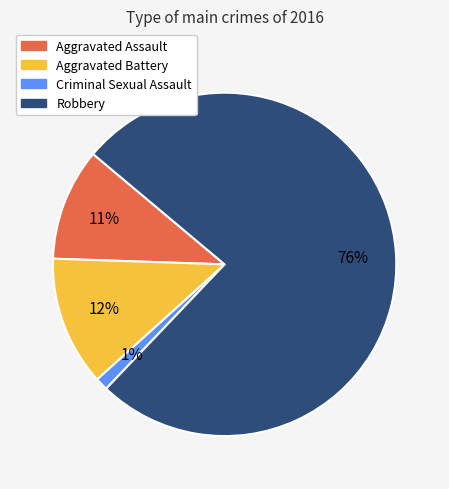

What is the majority slice?

Robbery